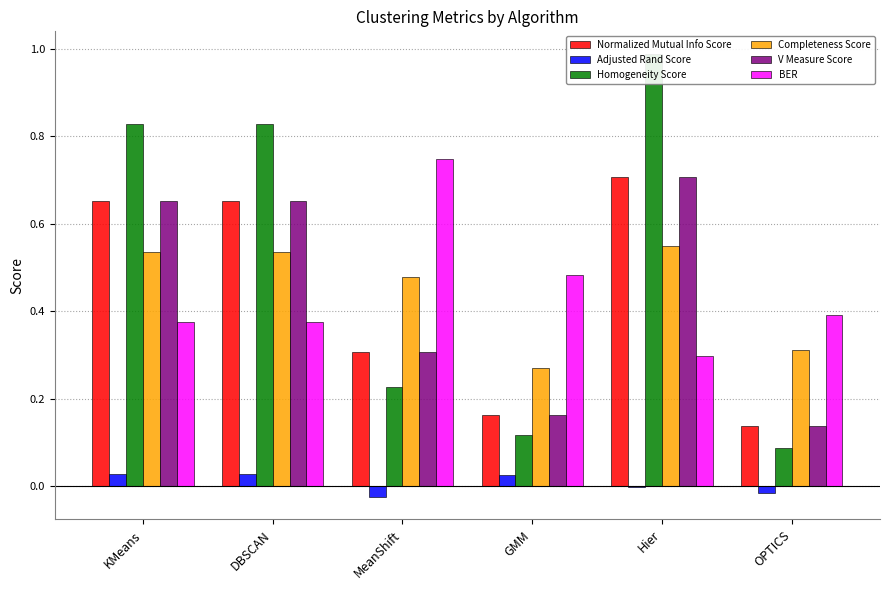

Which series has the largest range (max minus min)?

Homogeneity Score